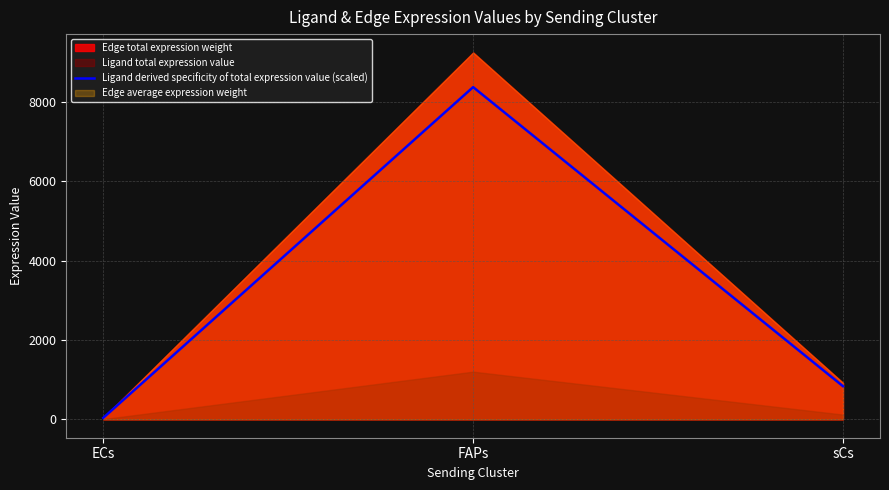

Where is Ligand derived specificity of total expression value (scaled) nearest to the value 4201?

sCs